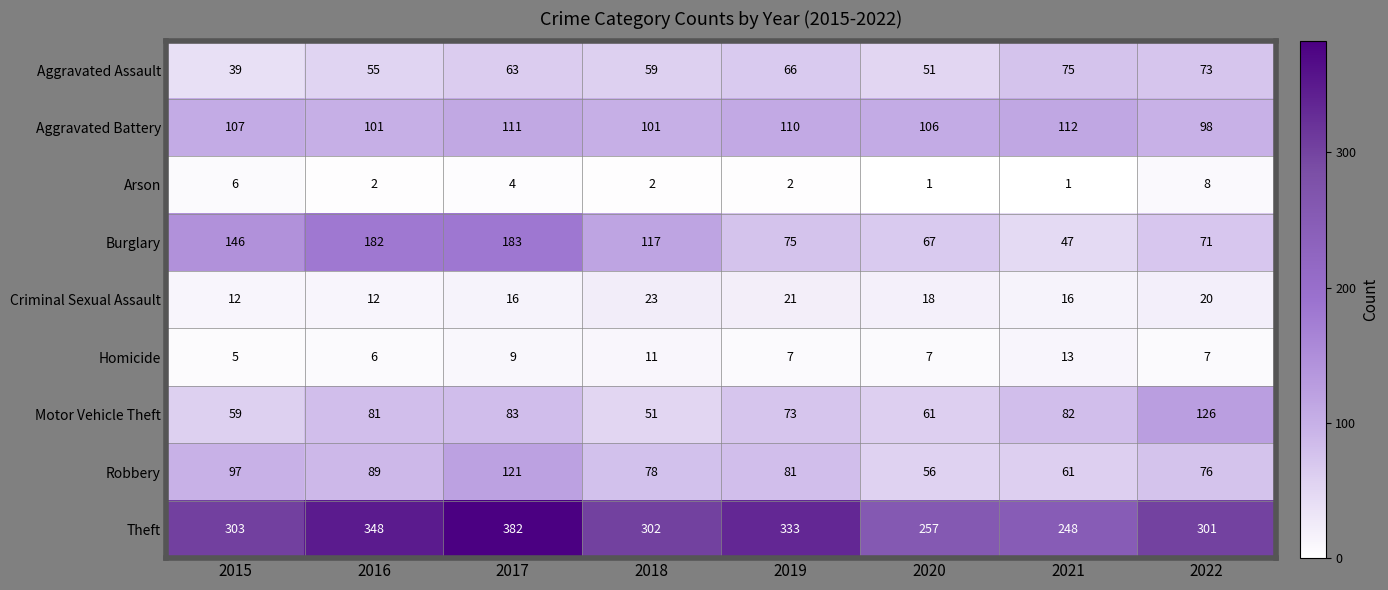

Rank the series at 2022 from lowest to highest value.

Homicide, Arson, Criminal Sexual Assault, Burglary, Aggravated Assault, Robbery, Aggravated Battery, Motor Vehicle Theft, Theft